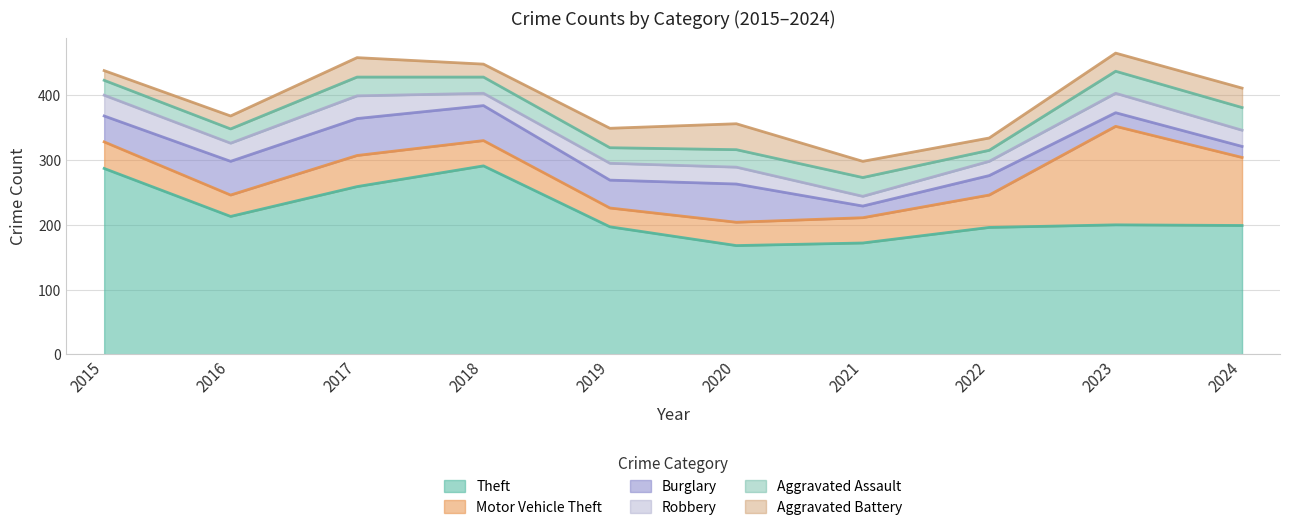

What is the total value across all series at 2022?

334